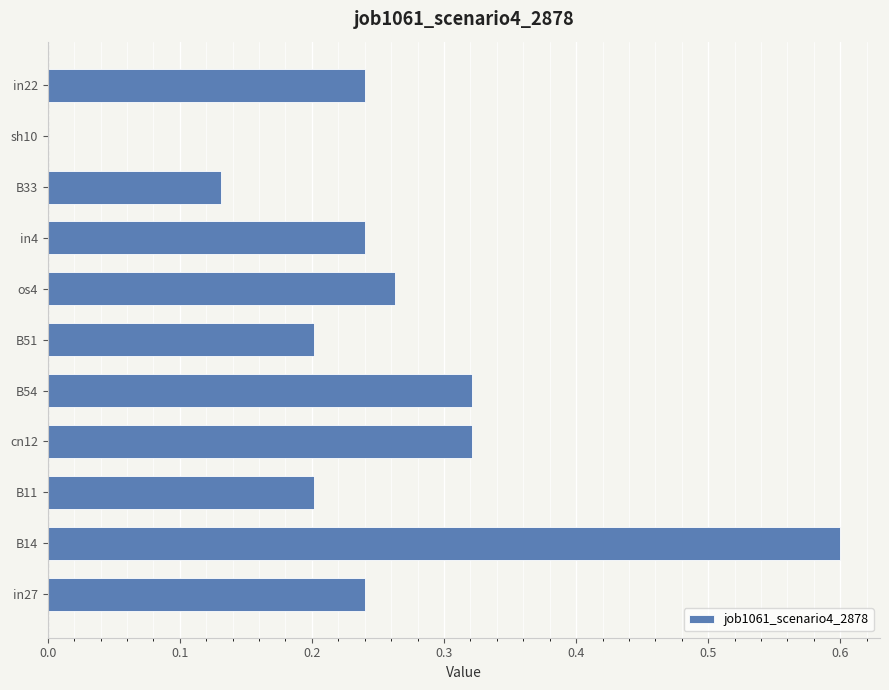

The chart shows a value of 0.0 at sh10. True or false?

True